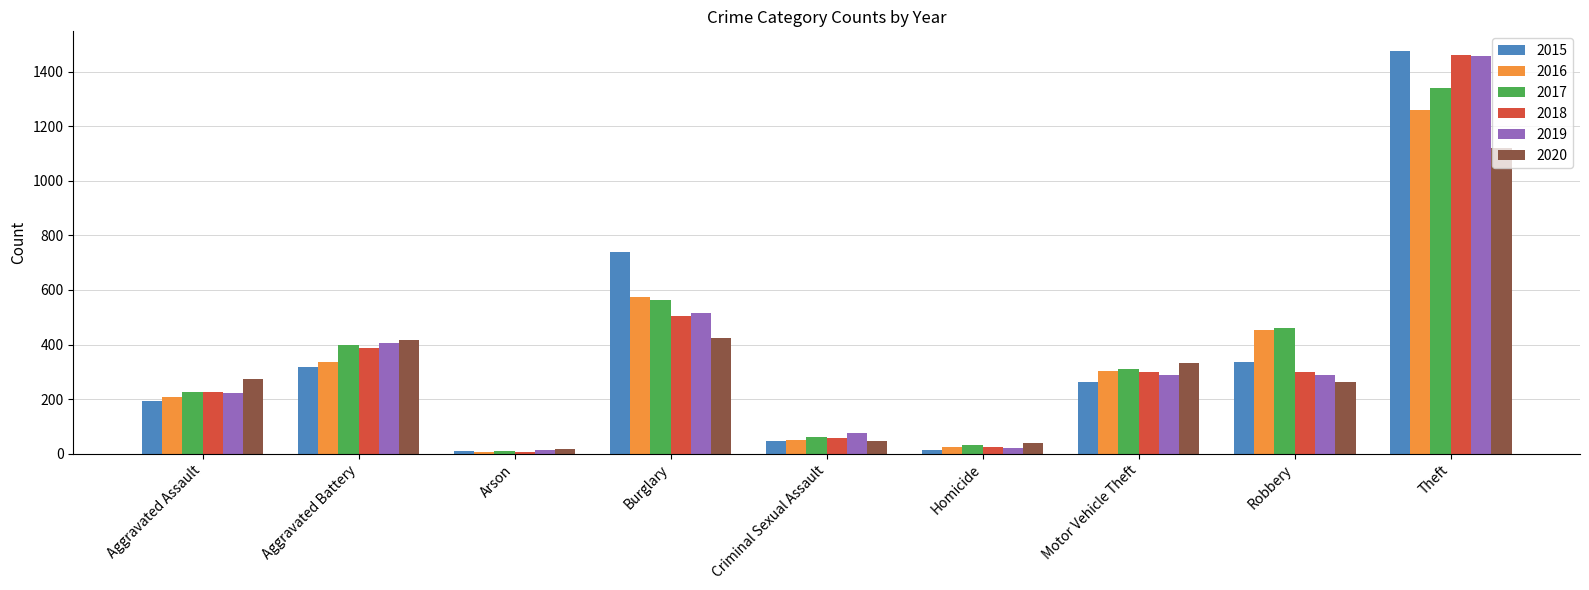

What is the difference between the maximum and minimum values in the 2015 series?

1465